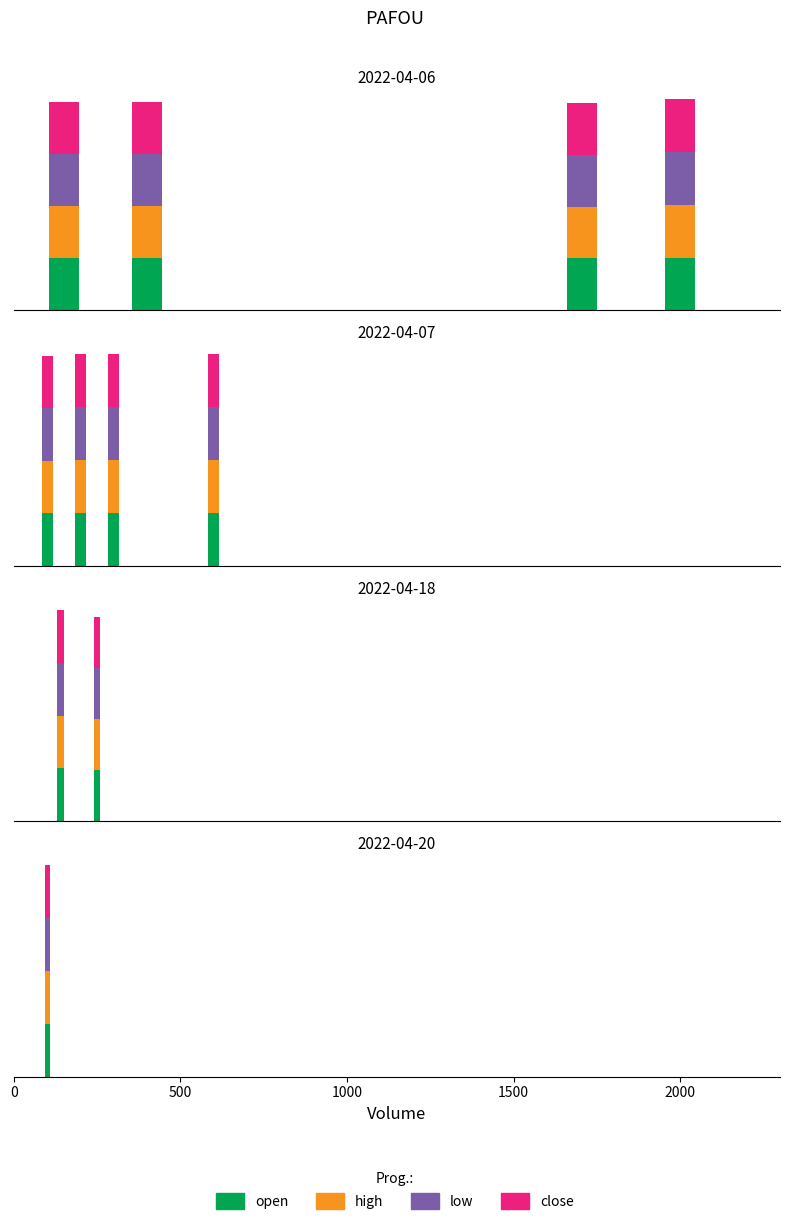

The low series shows 14.9 at 2000. True or false?

False